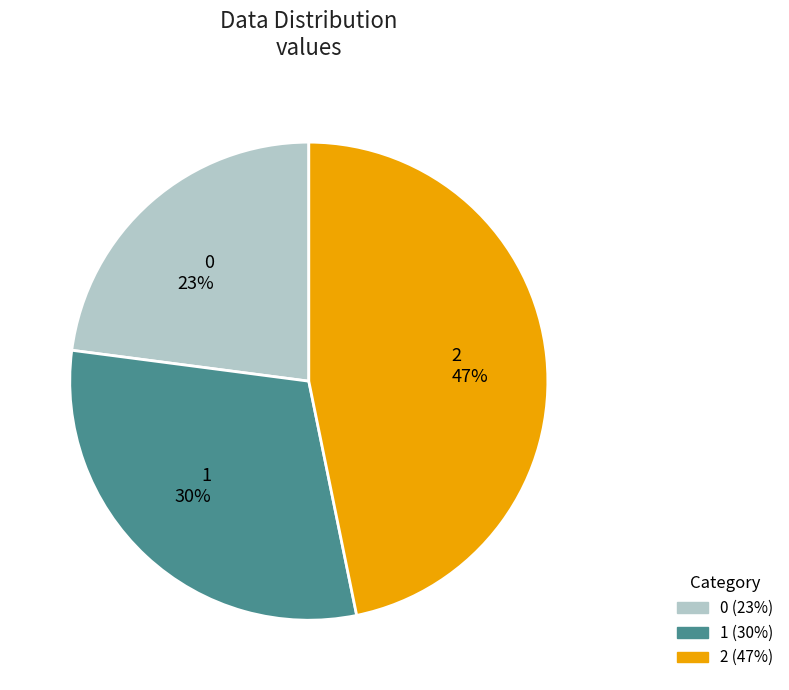

Does any single category account for the majority?

No